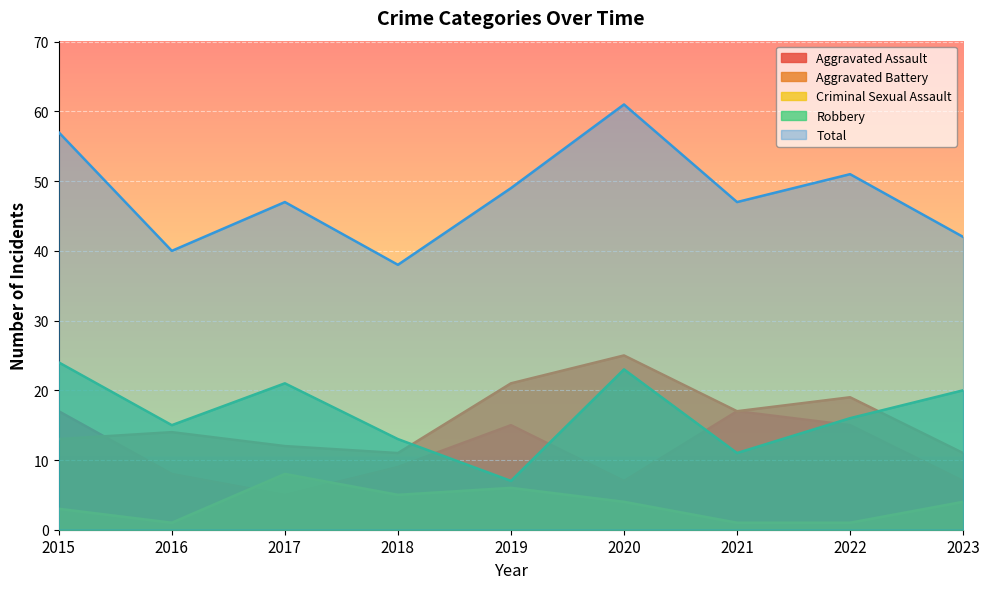

What is the spread (max minus min) of values at 2016?

39